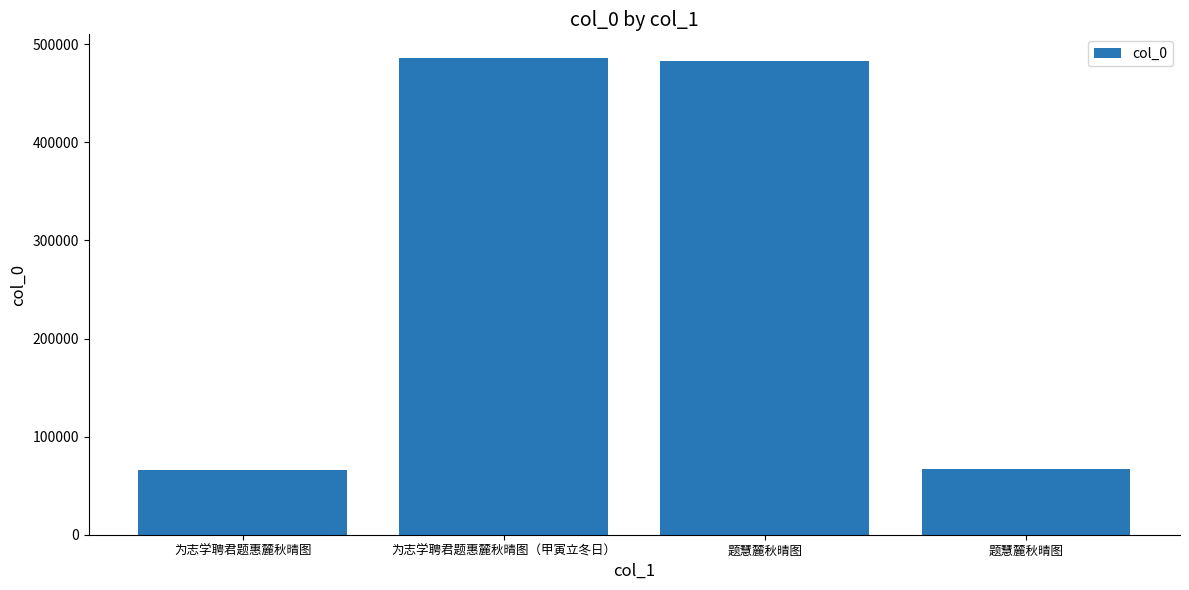

List the labels in order of value, smallest first.

为志学聘君题惠麓秋晴图, 题慧麓秋晴图, 题慧麓秋晴图, 为志学聘君题惠麓秋晴图（甲寅立冬日）